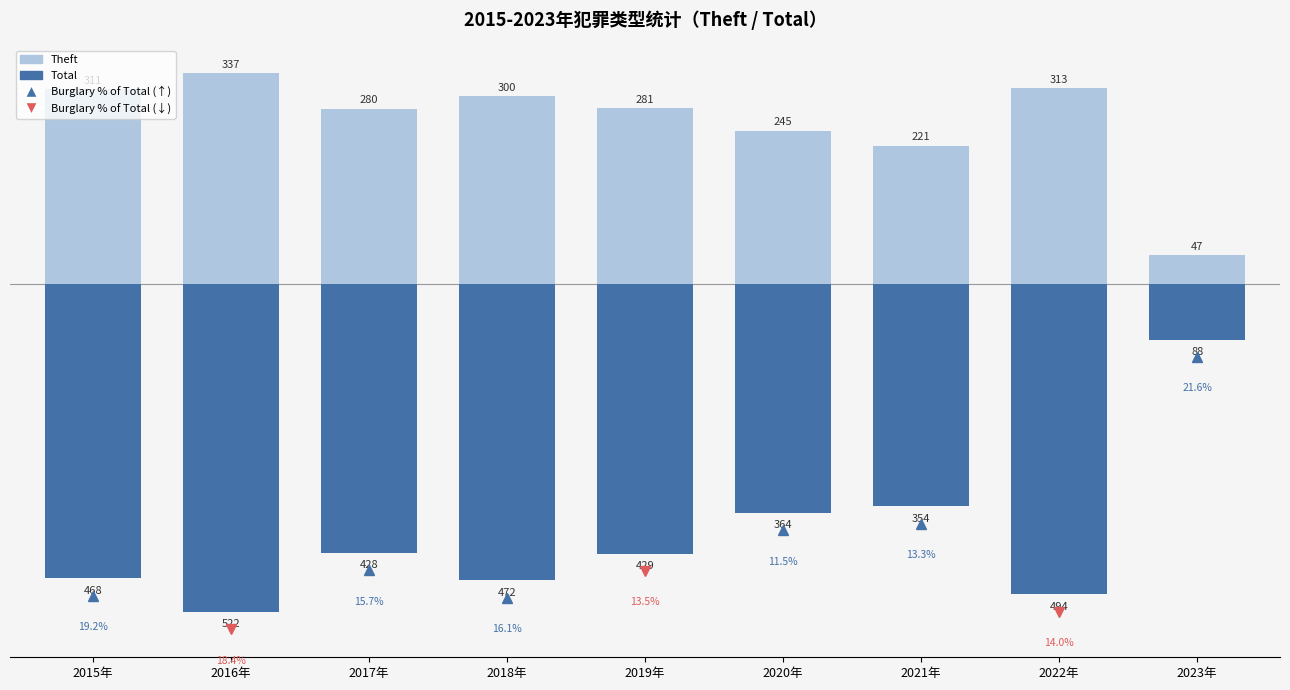

What are all the series names shown in the legend?

Total, Theft